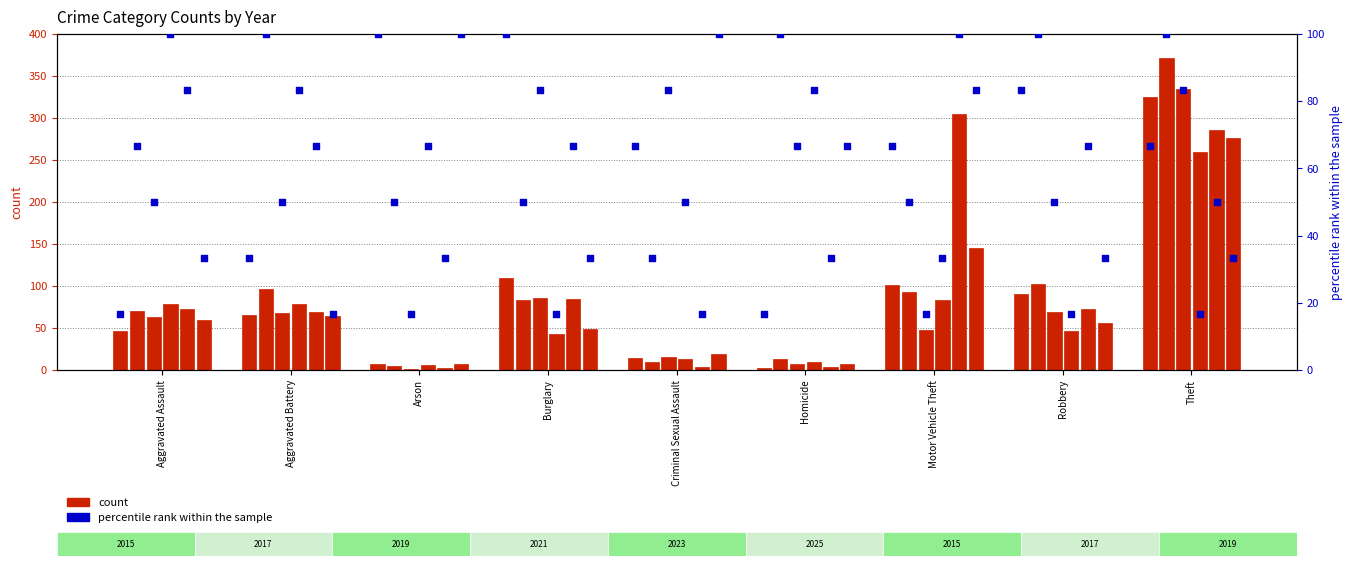

Is the value of 2021 at Aggravated Battery greater than the value of 2023 at Theft?

No